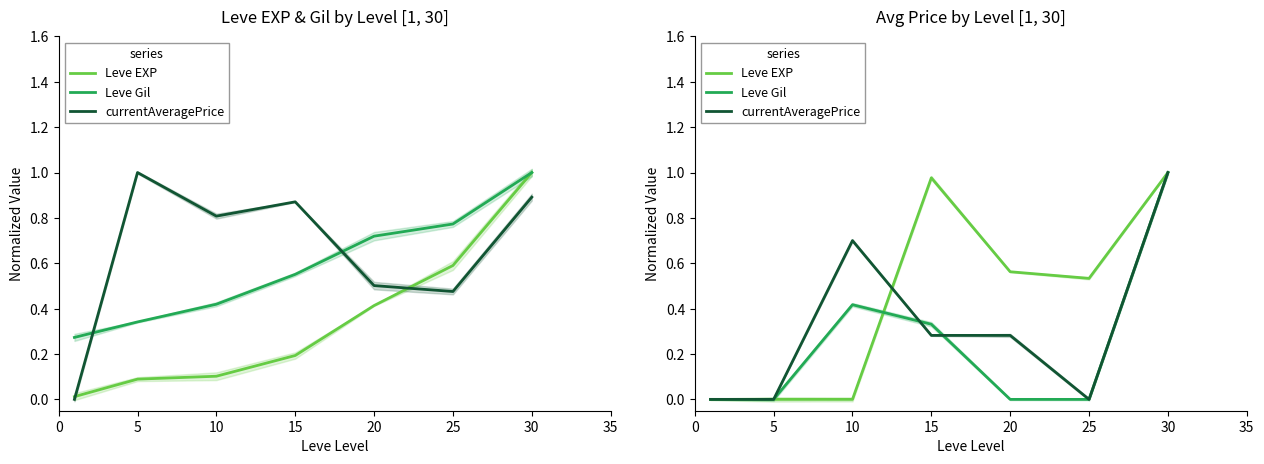

Where do Leve EXP and currentAveragePrice first cross each other?

10 and 15